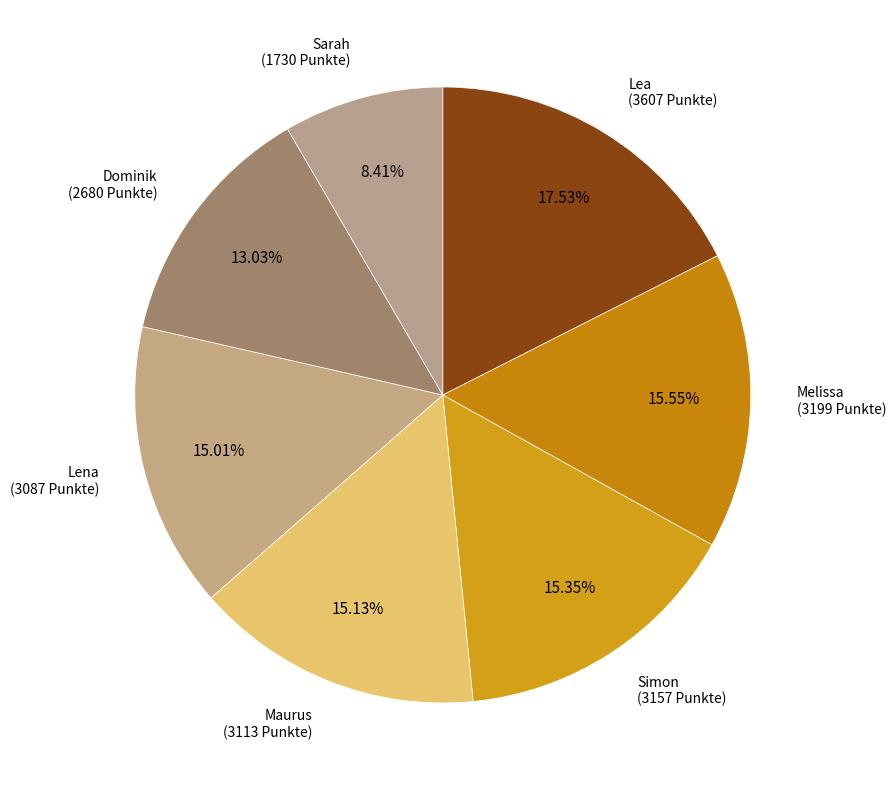

What percentage do Simon and Melissa together represent?

30.9%